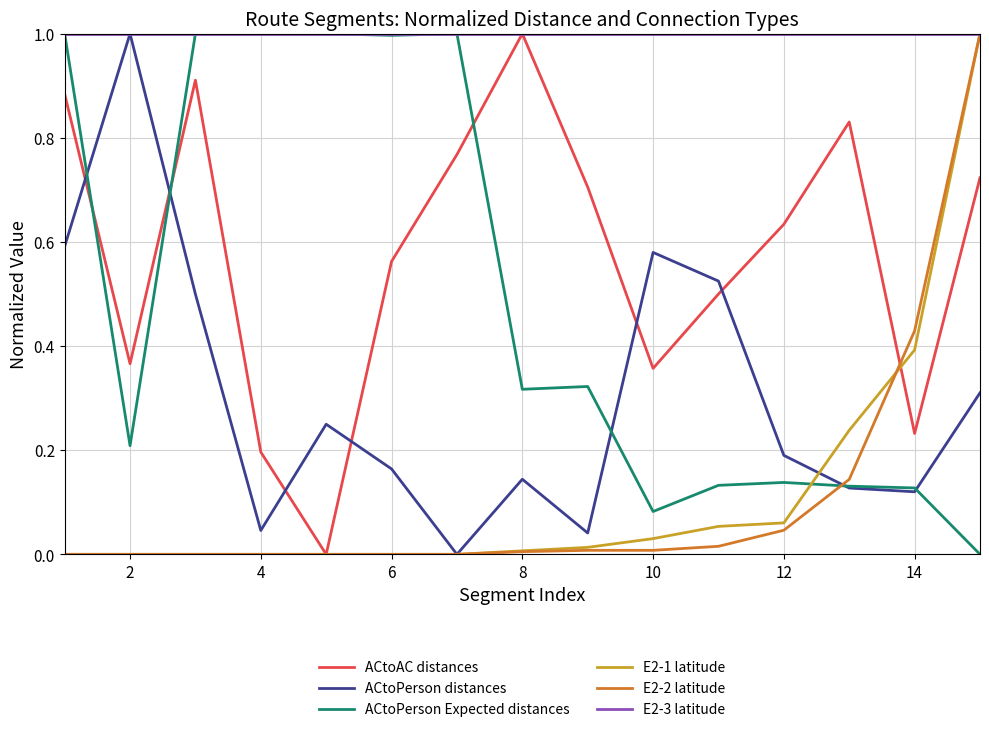

Which series has the largest total across all categories?

E2-3 latitude